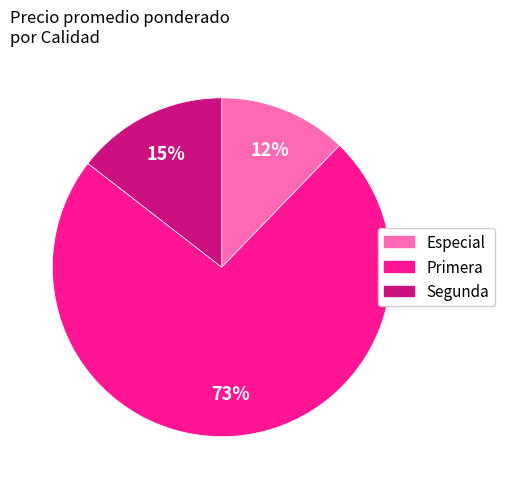

Is there any slice that represents more than half of the pie?

Yes